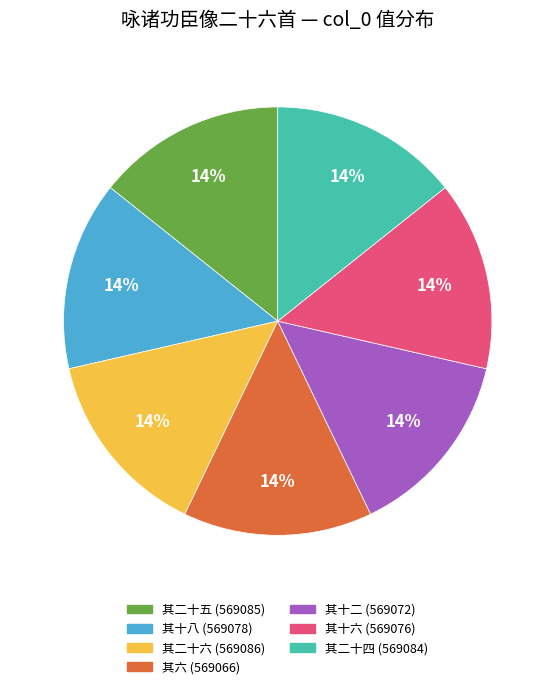

To the nearest percent, what is the combined percentage of 其十二 (569072) and 其十八 (569078)?

29%